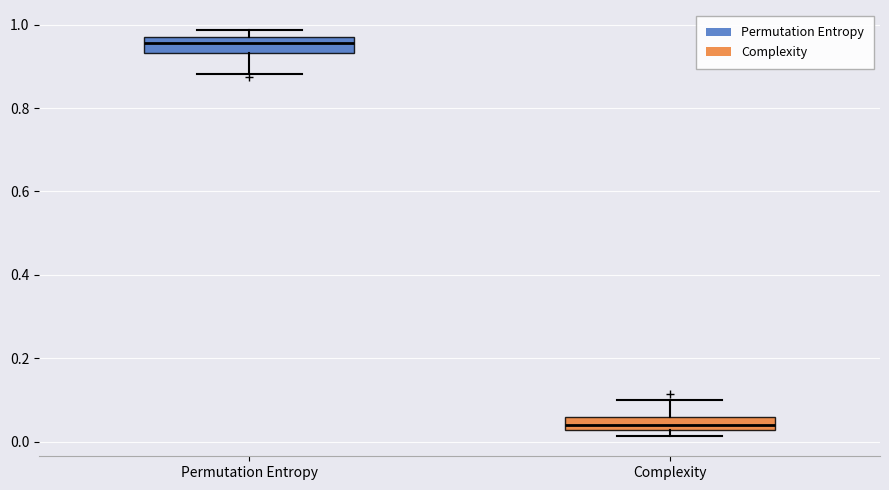

Which box's median line is the lowest?

Complexity